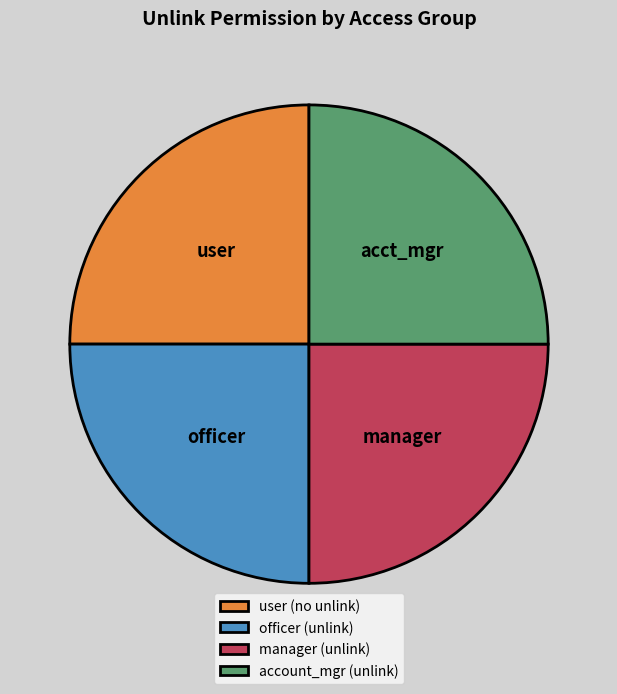

Is it true that user (no unlink) is 33% of the pie?

False